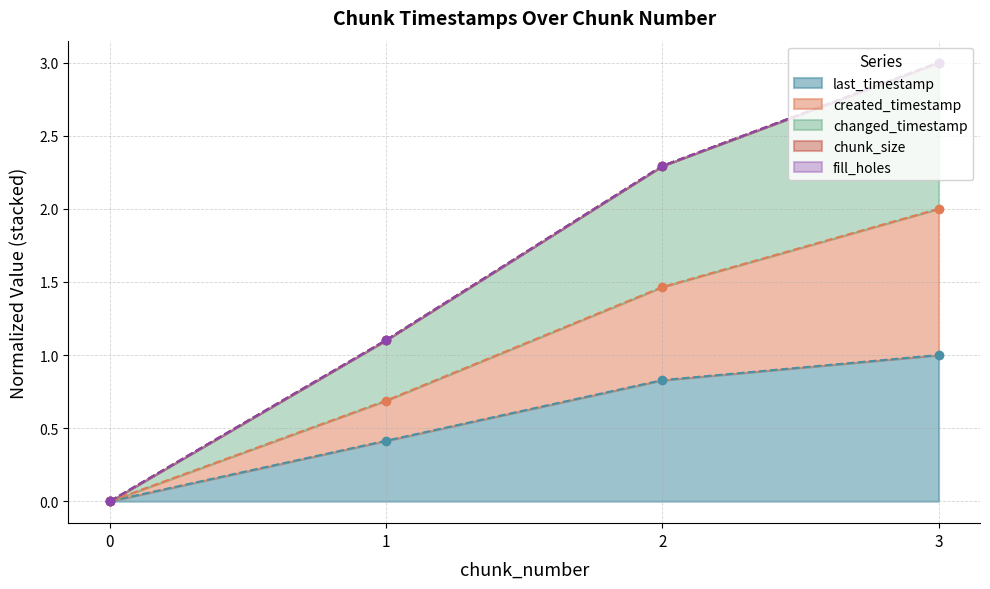

List the labels in order of last_timestamp value, largest first.

3, 2, 1, 0